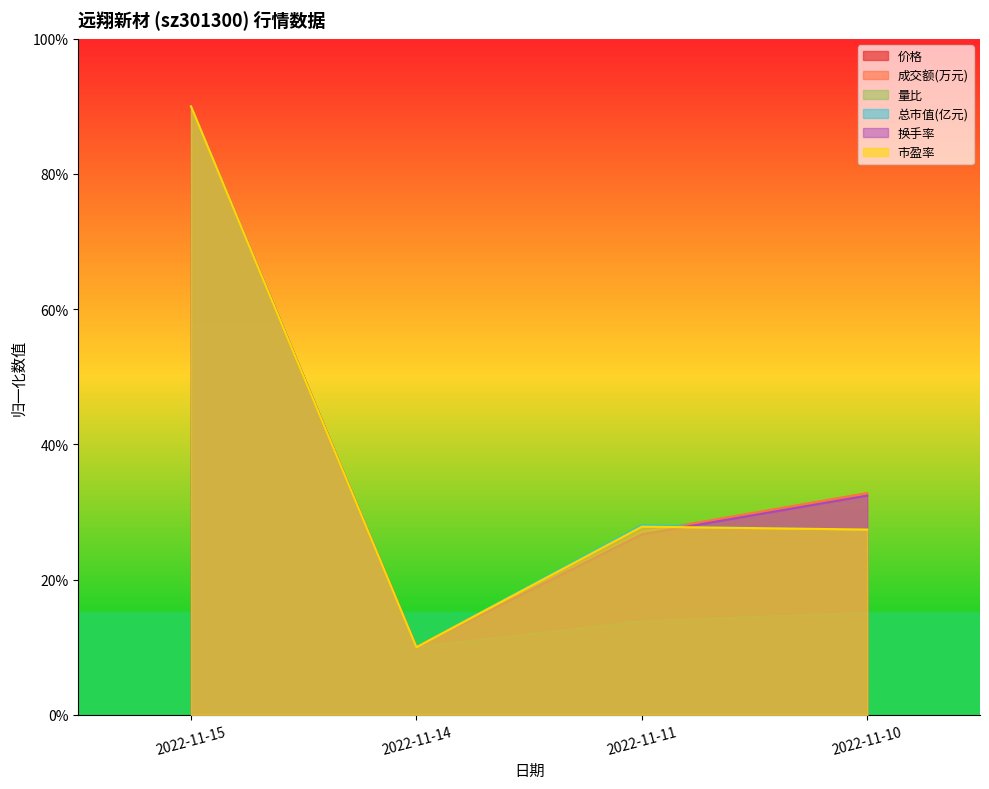

Between 2022-11-14 and 2022-11-11, which series saw the biggest shift?

总市值(亿元)